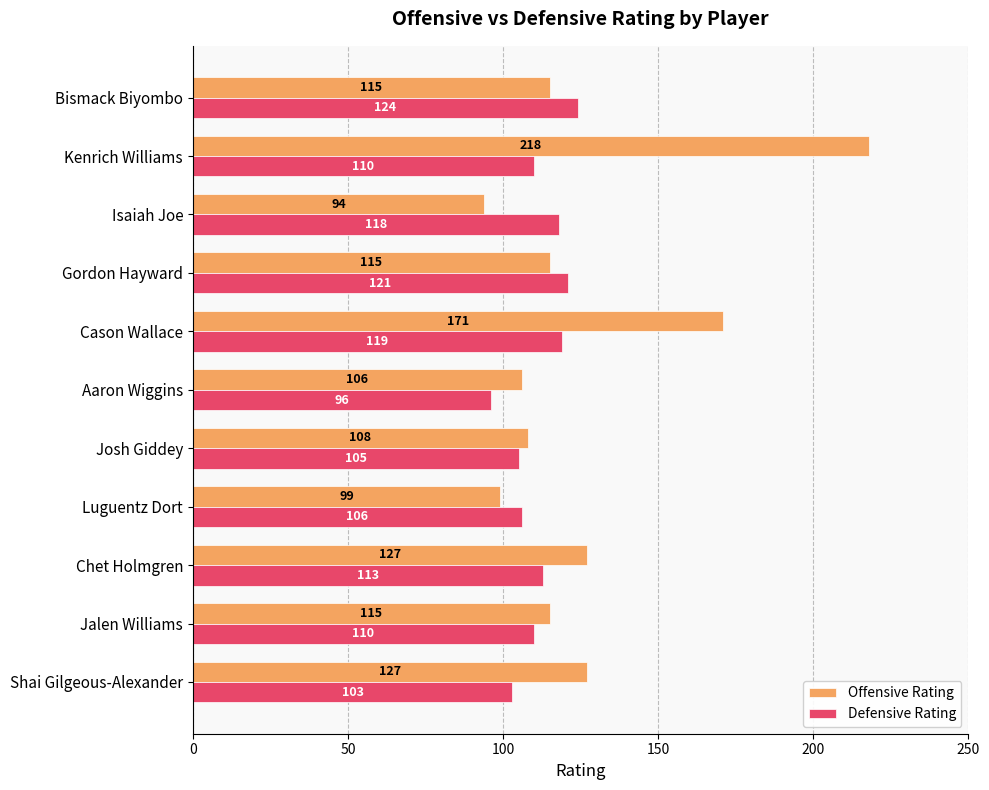

How many data points does each series have?

11